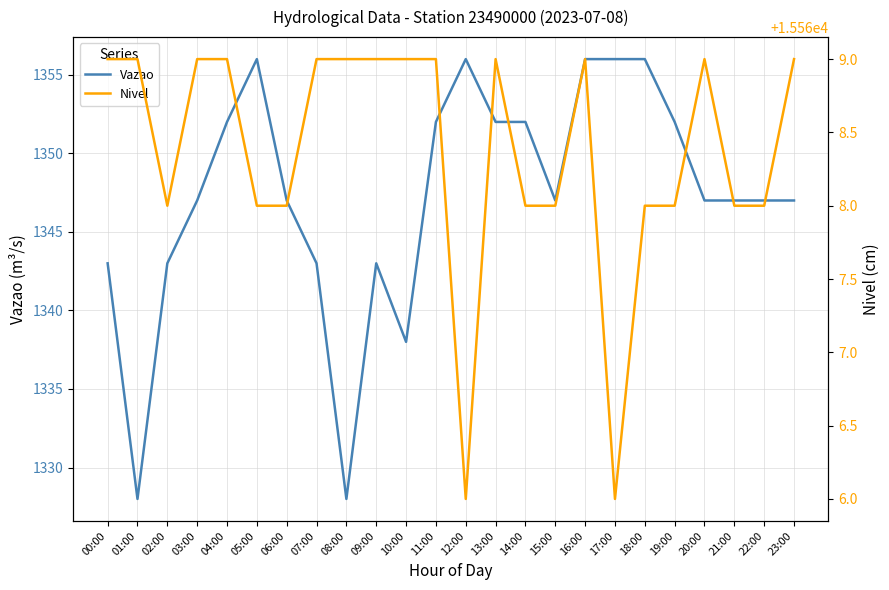

True or false: Vazao and Nivel intersect in this chart.

False